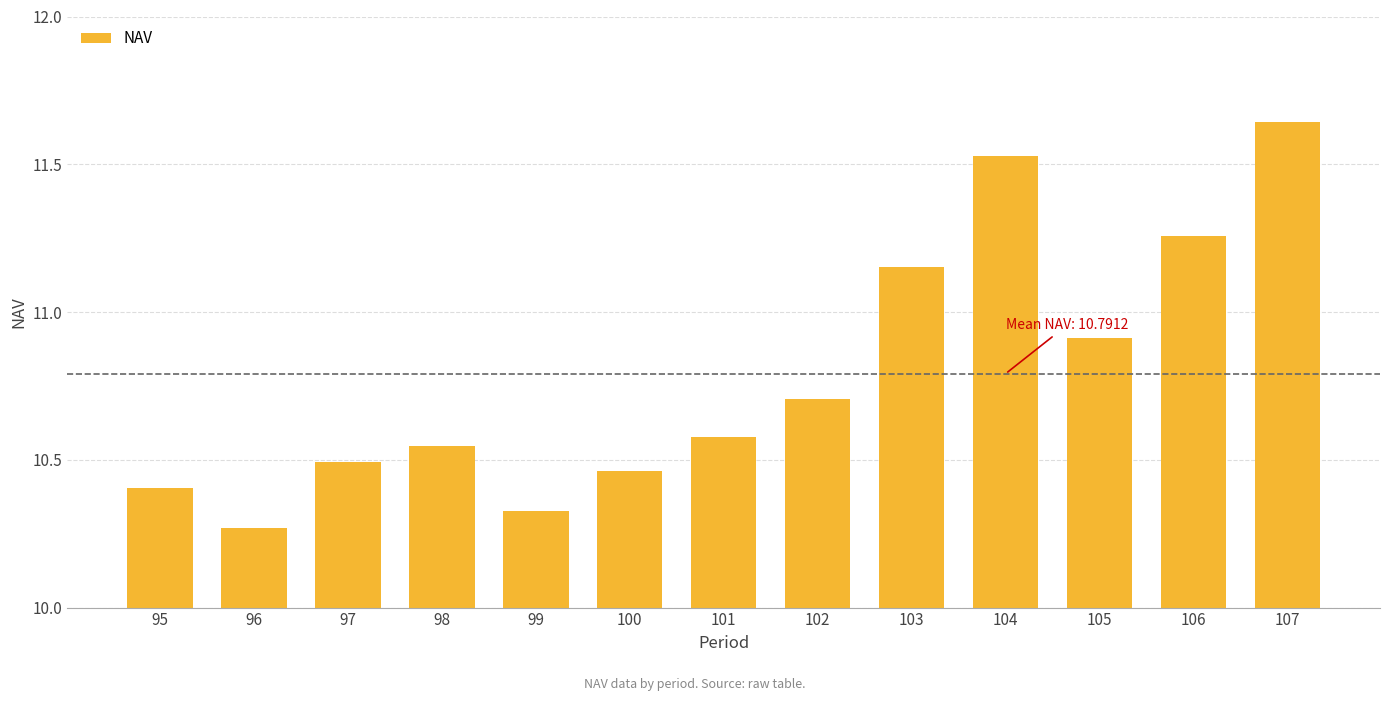

What is the value of the 8th bar from the left?

10.7